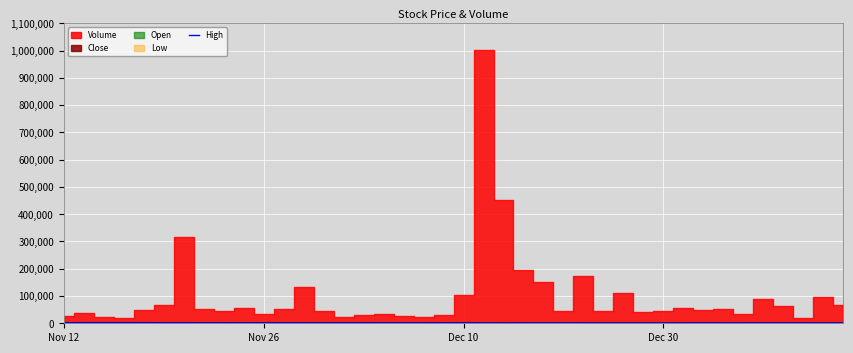

How many interior local peaks (higher than both neighbors) does the data have?

7